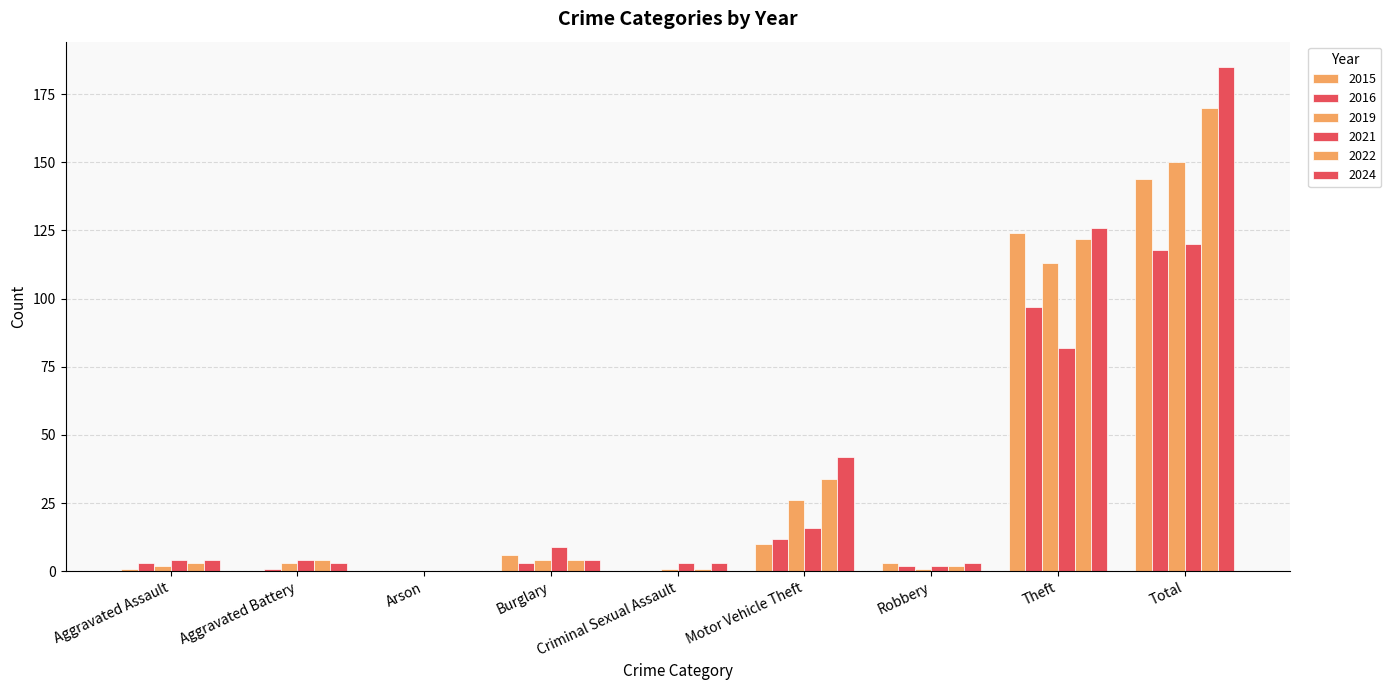

How many groups of bars are there?

9